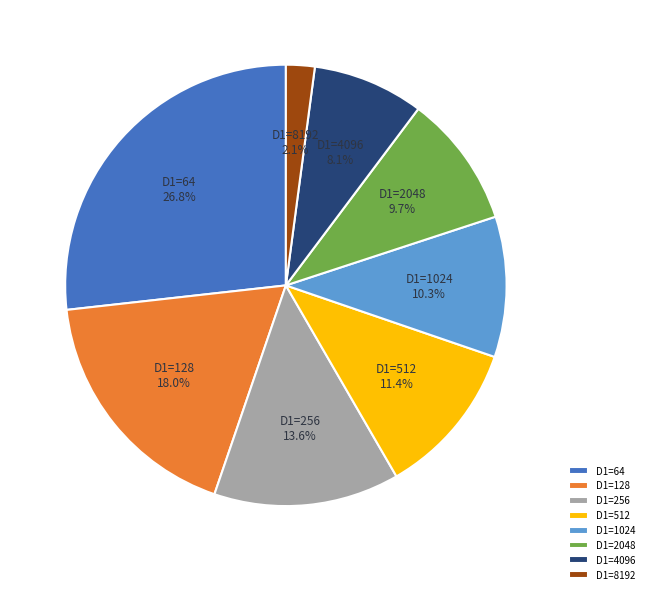

What is the total percentage of D1=2048 and D1=256?

23.3%